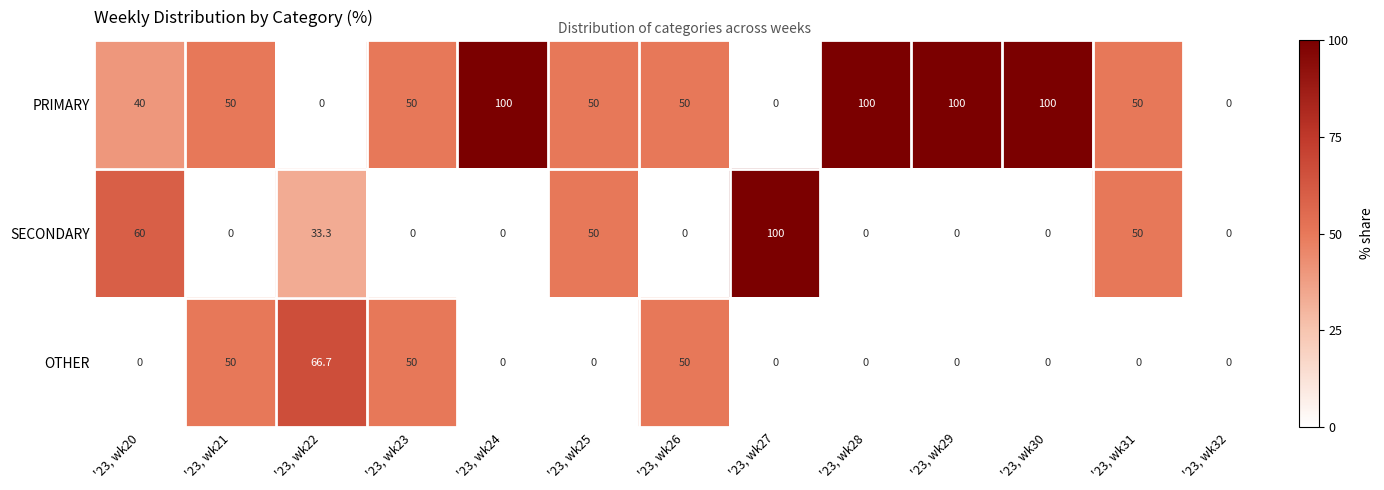

At how many categories does at least one series exceed 70?

5